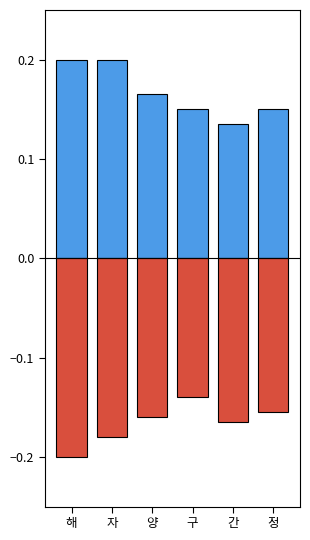

Reading left to right, transcribe all the data shown in this chart.

positive: 해=0.2	자=0.2	양=0.2	구=0.1	간=0.1	정=0.1
negative: 해=-0.2	자=-0.2	양=-0.2	구=-0.1	간=-0.2	정=-0.2